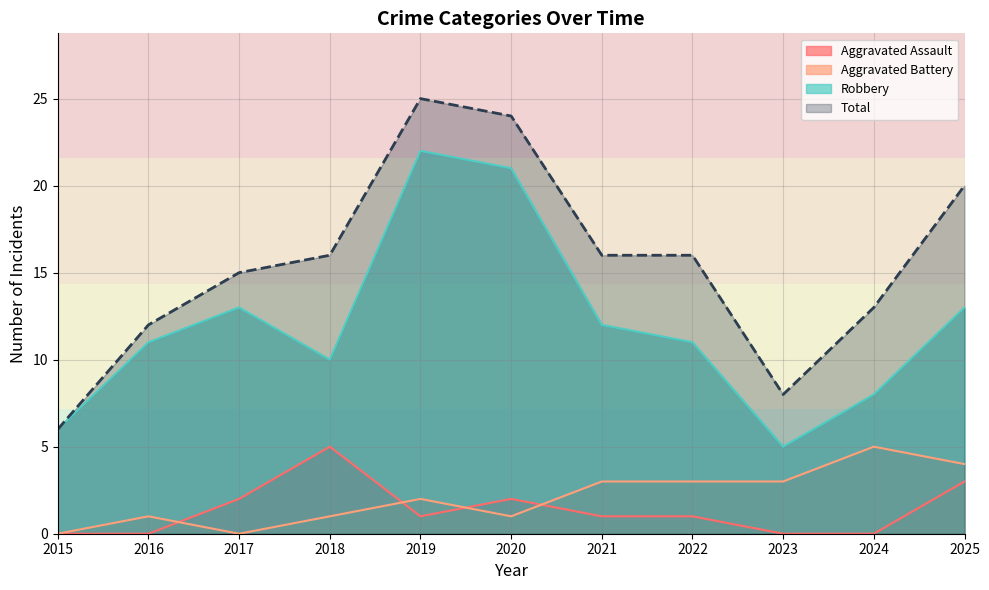

The Robbery series shows 22 at 2025. True or false?

False